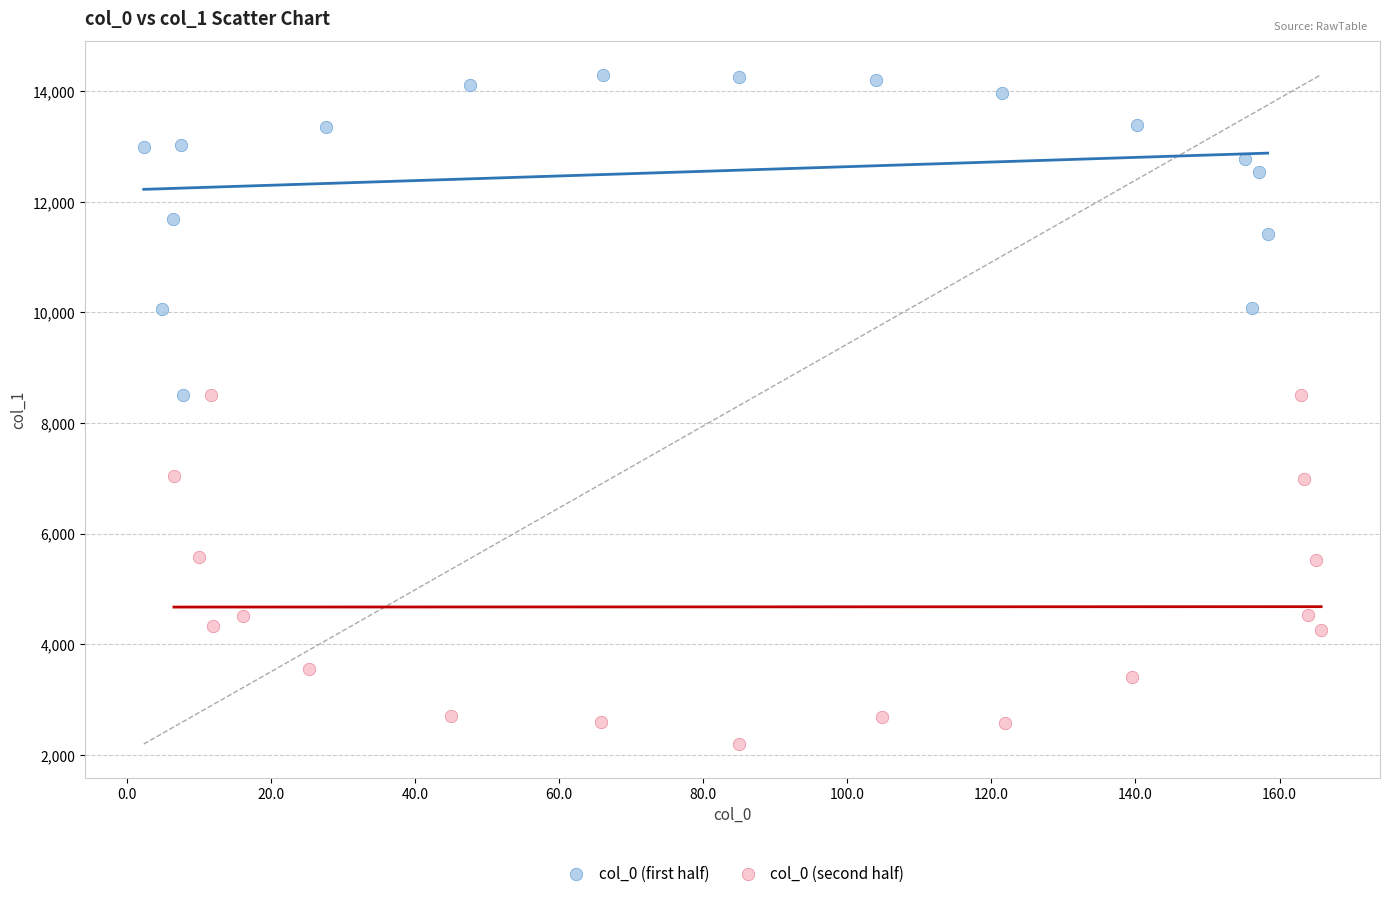

Which series reaches the maximum Y coordinate?

col_0 (first half)